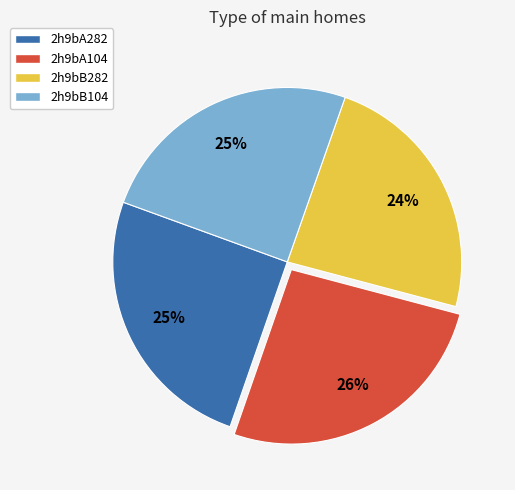

The 2h9bB104 slice represents 20% of the pie. True or false?

False